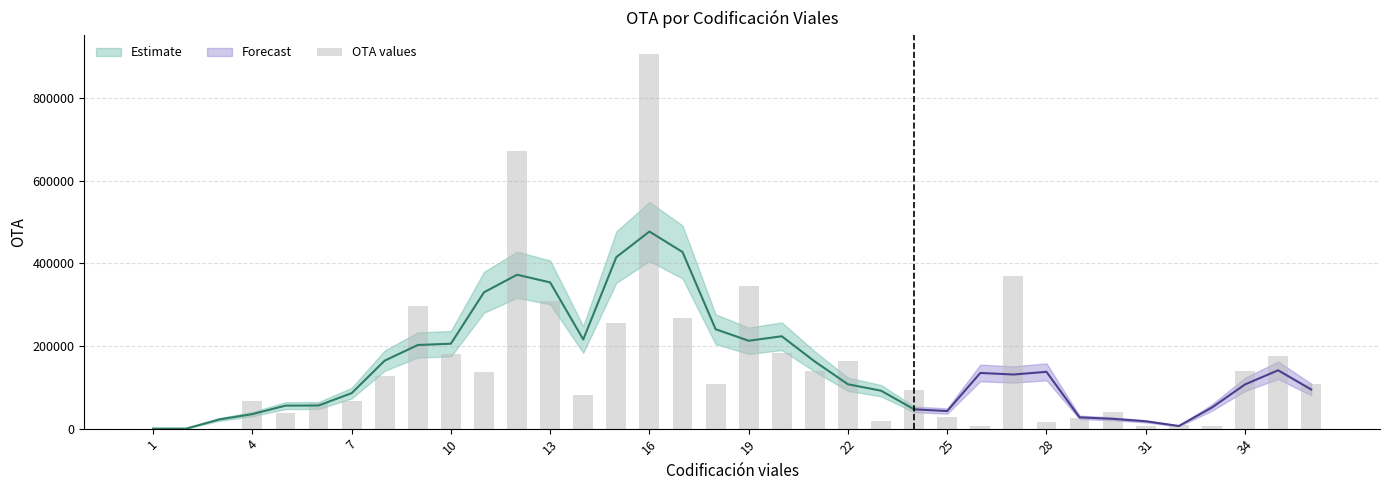

What is the difference between the maximum and minimum values?

907200.0